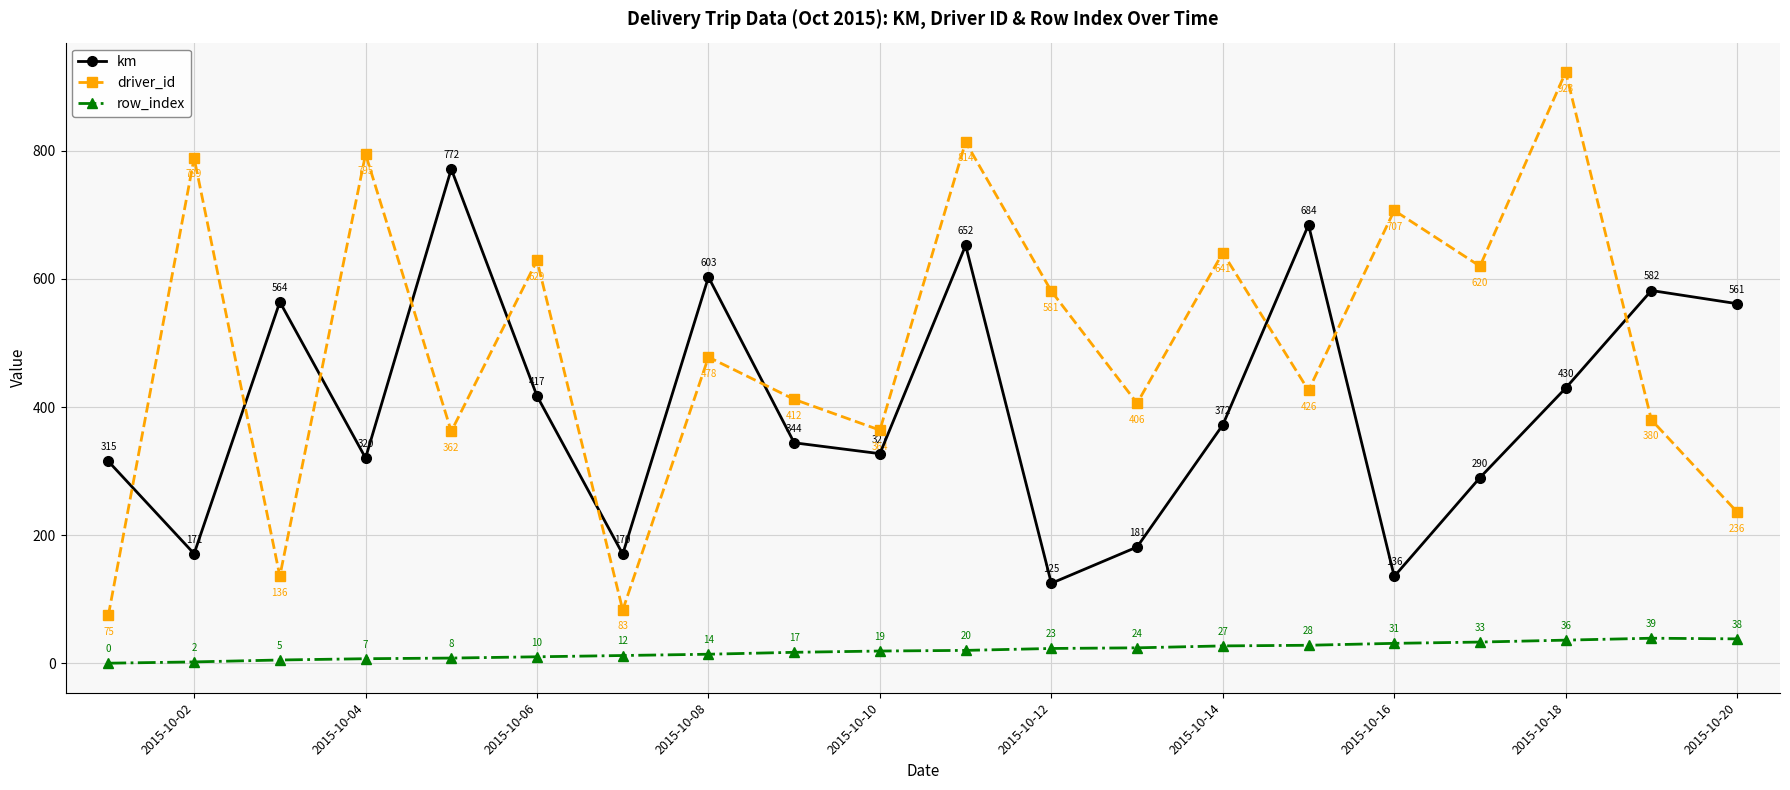

List the series in order of their overall mean, highest first.

driver_id, km, row_index